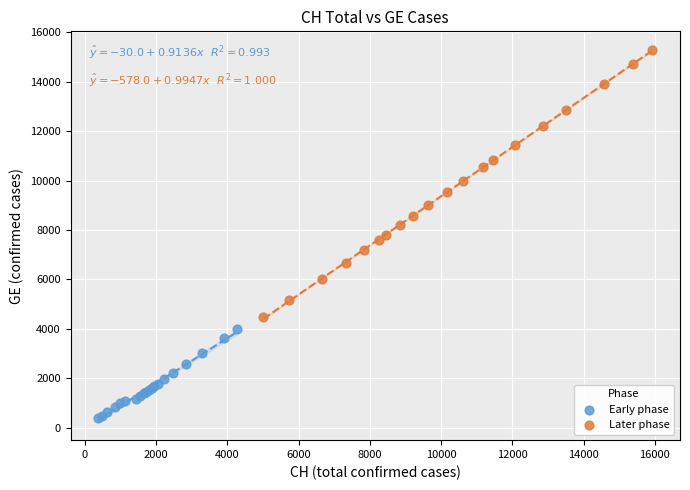

What are all the series names shown in the legend?

Early phase, Later phase